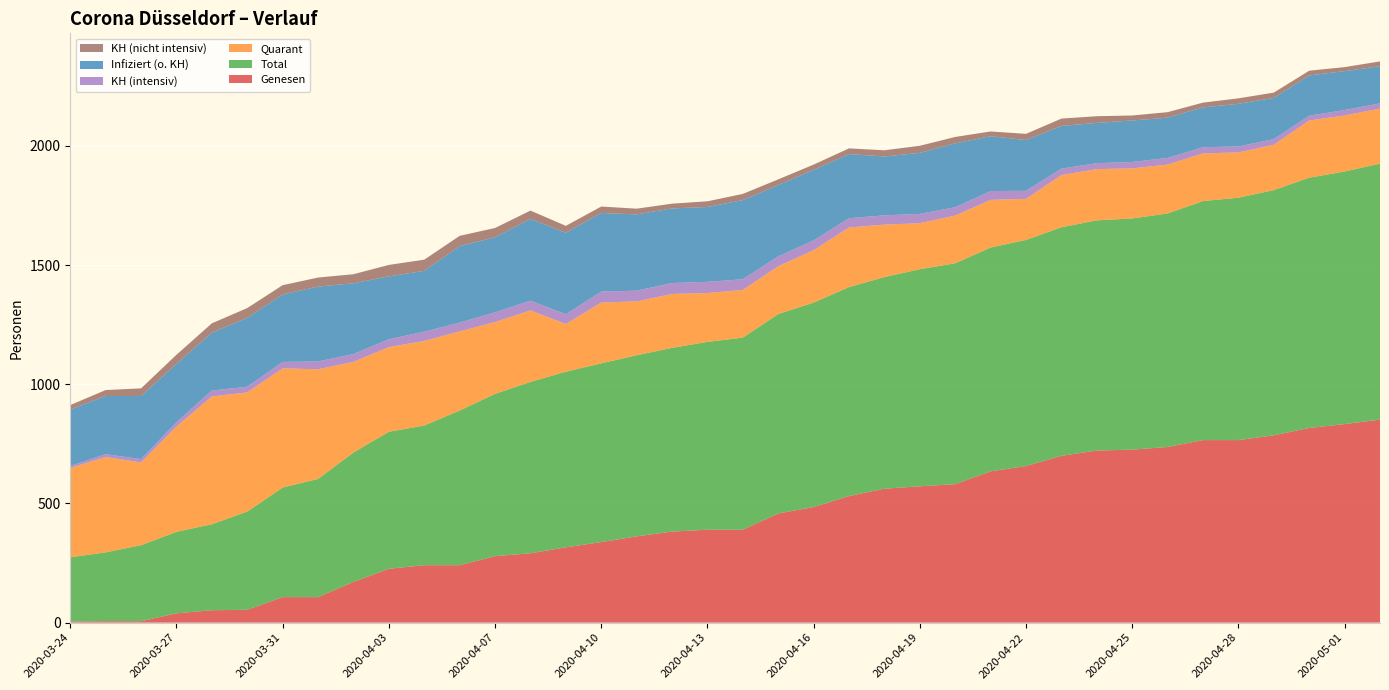

Reading left to right, what are all the values shown in this chart?

Genesen: 4	6	6	39	52	54	107	107	171	226	241	241	279	291	316	338	362	382	390	390	458	485	531	562	572	581	635	657	700	722	726	737	766	766	786	817	833	852
Total: 270	289	319	342	361	412	460	496	543	575	586	649	681	719	737	750	760	771	788	806	837	858	877	888	911	927	939	949	959	966	970	980	1003	1017	1029	1050	1060	1074
Quarant: 375	400	347	442	536	500	500	460	380	355	355	332	301	300	200	255	226	226	205	200	200	220	250	220	193	200	200	172	219	215	210	205	200	190	190	240	235	231
KH (intensiv): 8	12	14	18	25	24	27	33	33	33	39	37	41	41	41	46	45	46	47	45	42	41	39	39	39	35	37	34	27	25	27	28	26	25	24	20	23	22
Infiziert (o. KH): 237	244	265	245	243	289	283	314	297	264	255	321	315	343	342	330	320	313	314	332	299	296	269	247	256	268	230	213	179	169	174	169	167	179	173	169	163	156
KH (nicht intensiv): 19	25	32	38	39	41	39	38	38	48	47	43	39	35	29	27	24	20	24	26	24	22	24	26	30	27	20	26	31	28	21	23	20	23	22	20	17	20